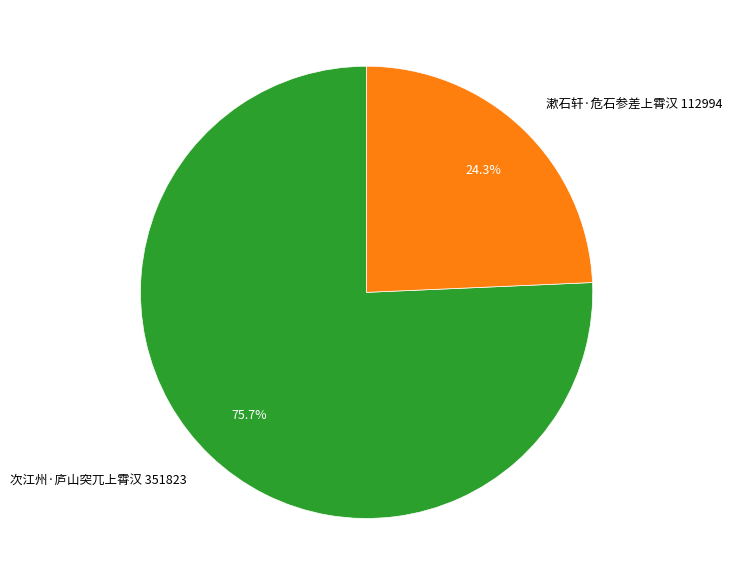

Between 次江州·庐山突兀上霄汉 351823 and 漱石轩·危石参差上霄汉 112994, which is larger?

次江州·庐山突兀上霄汉 351823